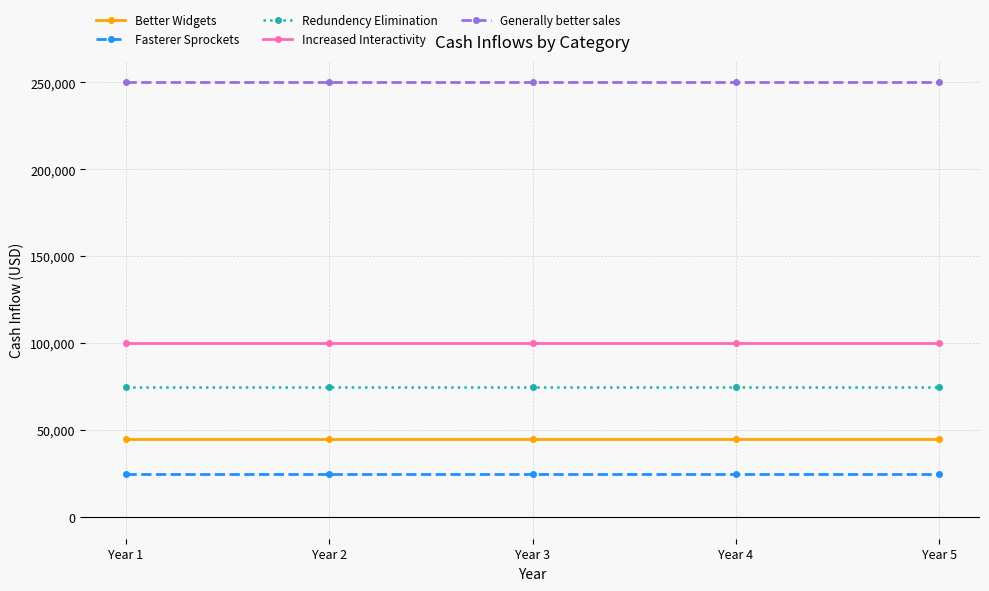

What is the maximum value for Fasterer Sprockets?

25000